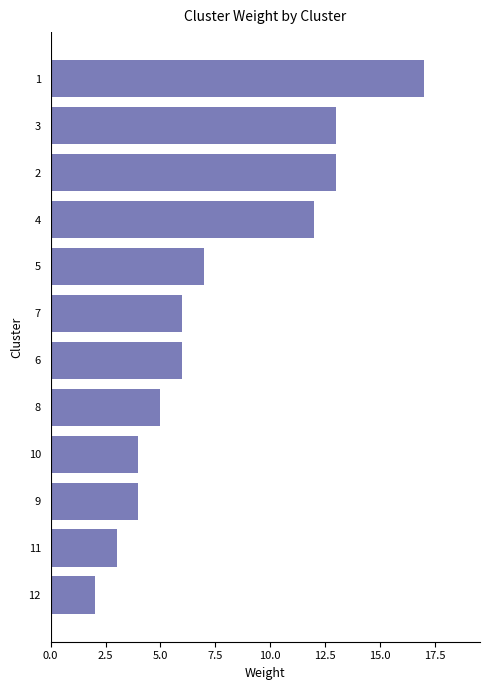

Reading bottom to top, what are all the values shown in this chart?

12=2	11=3	9=4	10=4	8=5	6=6	7=6	5=7	4=12	2=13	3=13	1=17